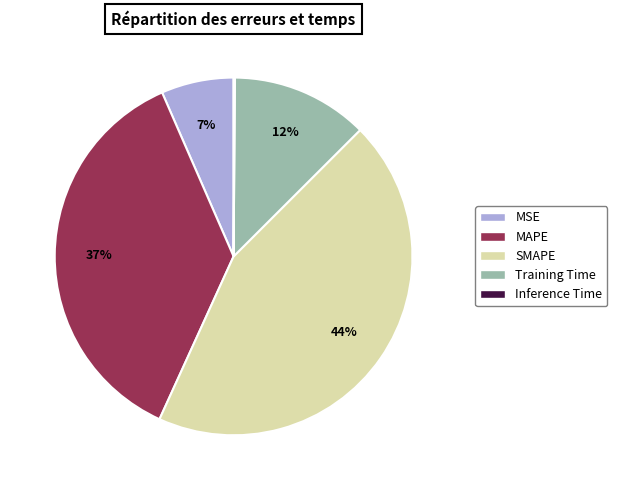

To the nearest percent, what portion does Training Time represent?

12%